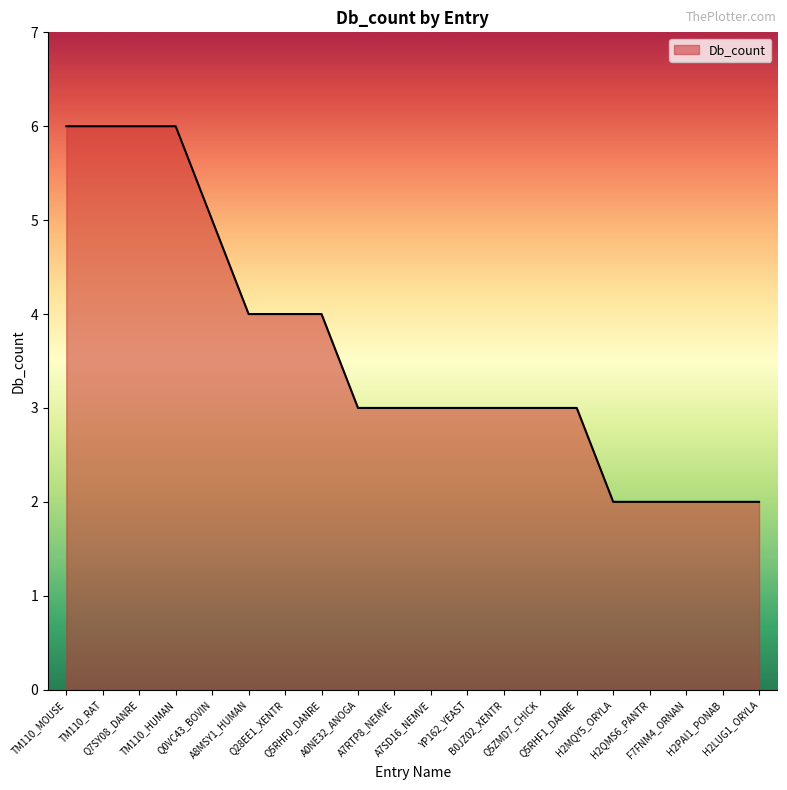

Reading left to right, extract all data points from this chart.

TM110_MOUSE=6	TM110_RAT=6	Q7SY08_DANRE=6	TM110_HUMAN=6	Q0VC43_BOVIN=5	A8MSY1_HUMAN=4	Q28EE1_XENTR=4	Q5RHF0_DANRE=4	A0NE32_ANOGA=3	A7RTP8_NEMVE=3	A7SD16_NEMVE=3	YP162_YEAST=3	B0JZ02_XENTR=3	Q5ZMD7_CHICK=3	Q5RHF1_DANRE=3	H2MQY5_ORYLA=2	H2QMS6_PANTR=2	F7FNM4_ORNAN=2	H2PAI1_PONAB=2	H2LUG1_ORYLA=2